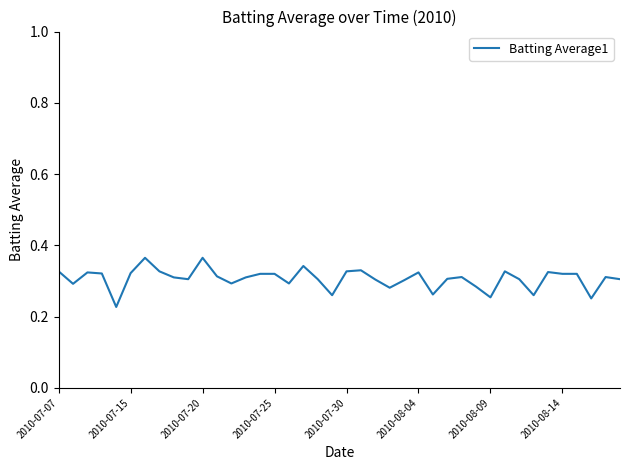

Reading left to right, list all the values displayed in this chart.

0.3	0.3	0.3	0.3	0.2	0.3	0.4	0.3	0.3	0.3	0.4	0.3	0.3	0.3	0.3	0.3	0.3	0.3	0.3	0.3	0.3	0.3	0.3	0.3	0.3	0.3	0.3	0.3	0.3	0.3	0.3	0.3	0.3	0.3	0.3	0.3	0.3	0.3	0.3	0.3